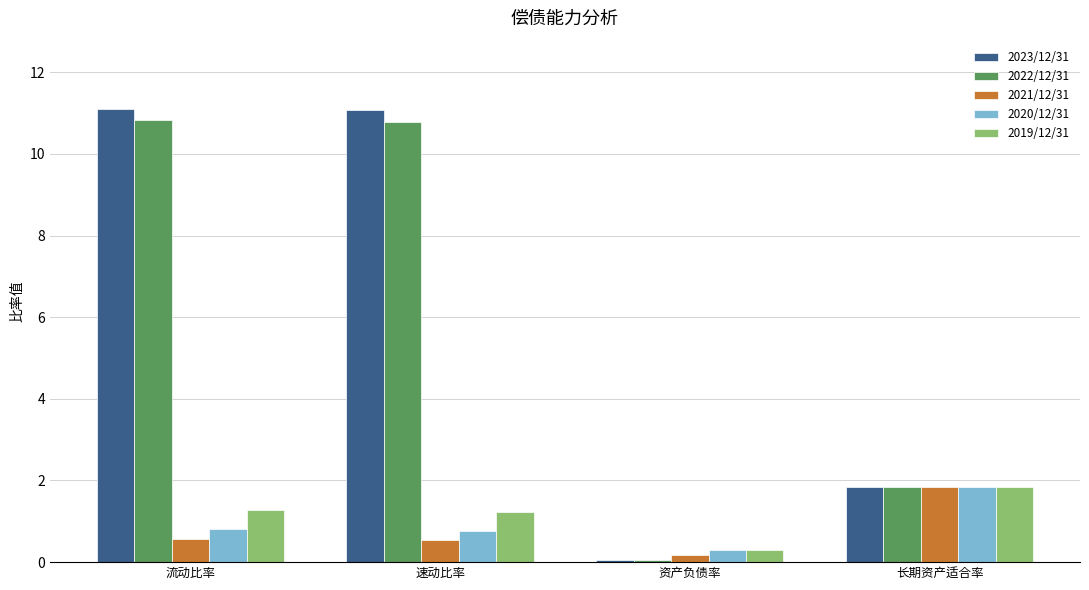

Is the value of 2023/12/31 at 速动比率 greater than the value of 2022/12/31 at 速动比率?

Yes